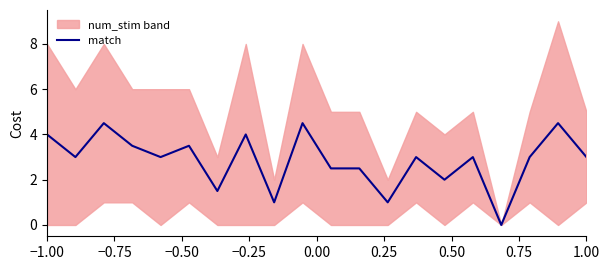

What is the highest value of the match series?

4.5